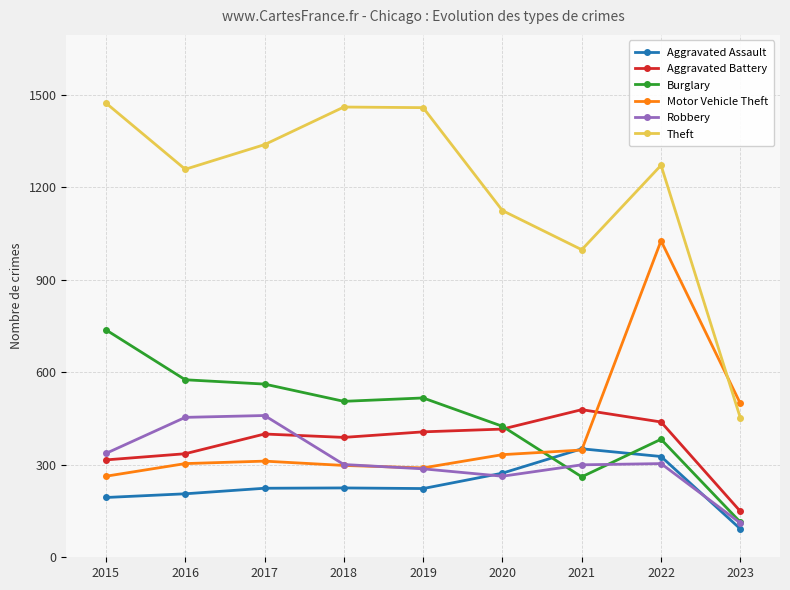

True or false: Theft has a value of 1339 at 2017.

True